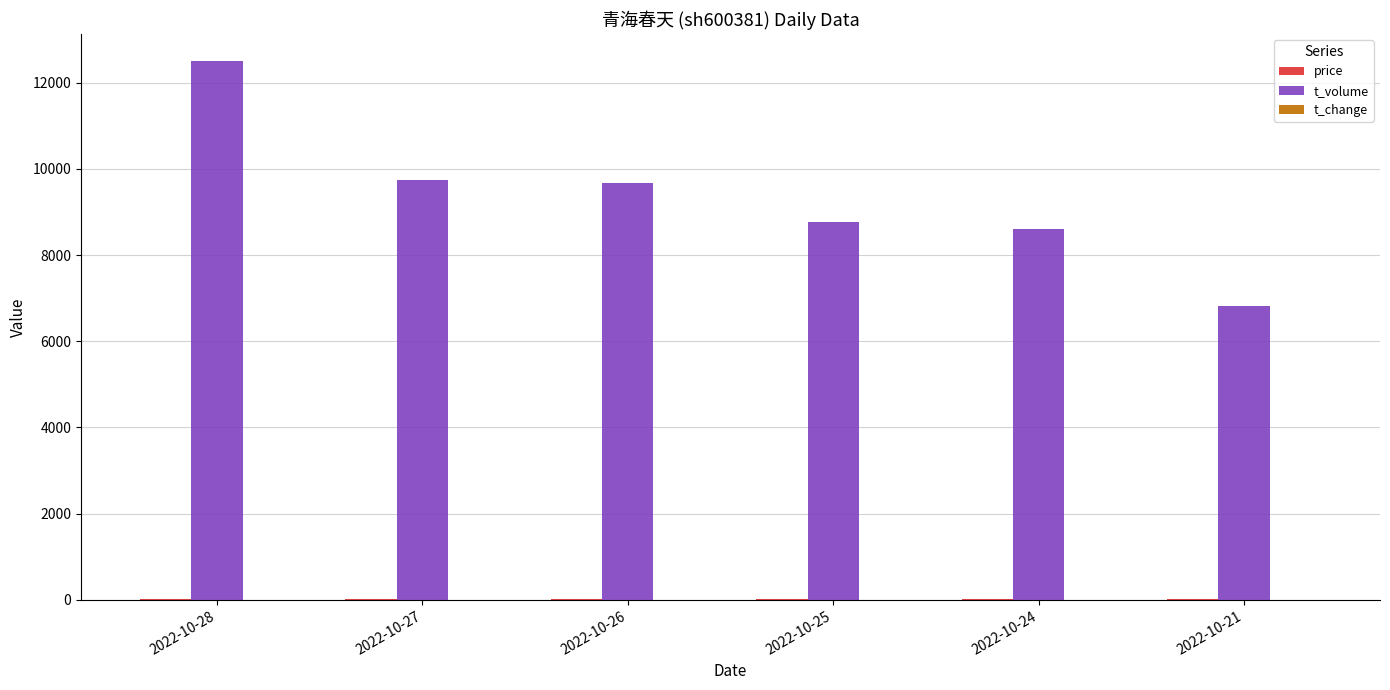

Which series has the largest total across all categories?

t_volume